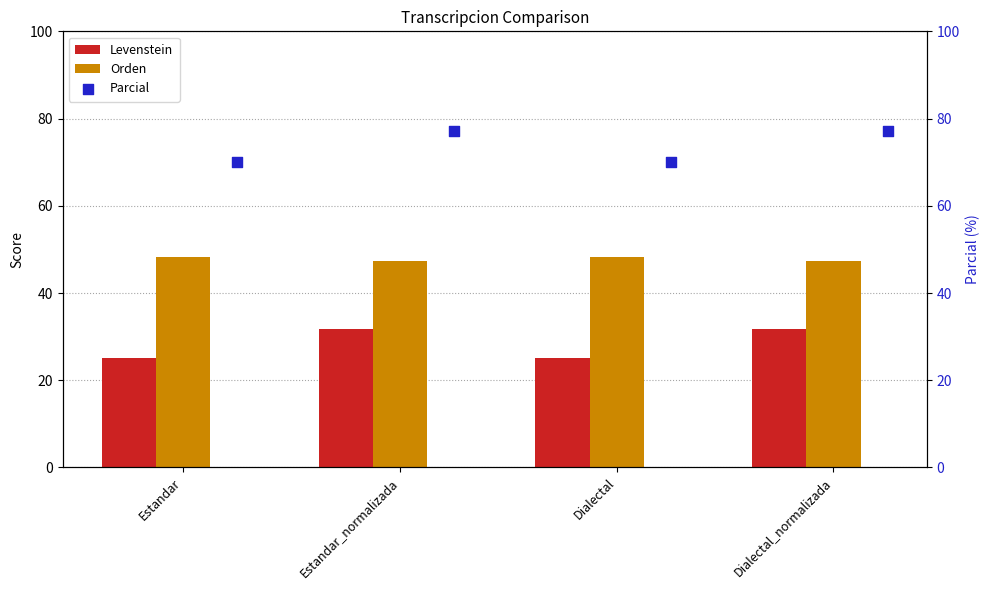

Is the value of Levenstein at Dialectal greater than the value of Orden at Dialectal_normalizada?

No